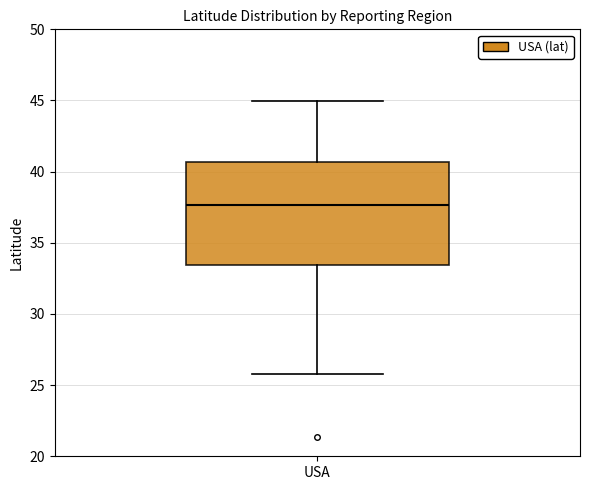

Where does the upper whisker of the box for USA end on the y-axis? The values are not printed on the chart, so give them approximately, as read against the axis.

45.0